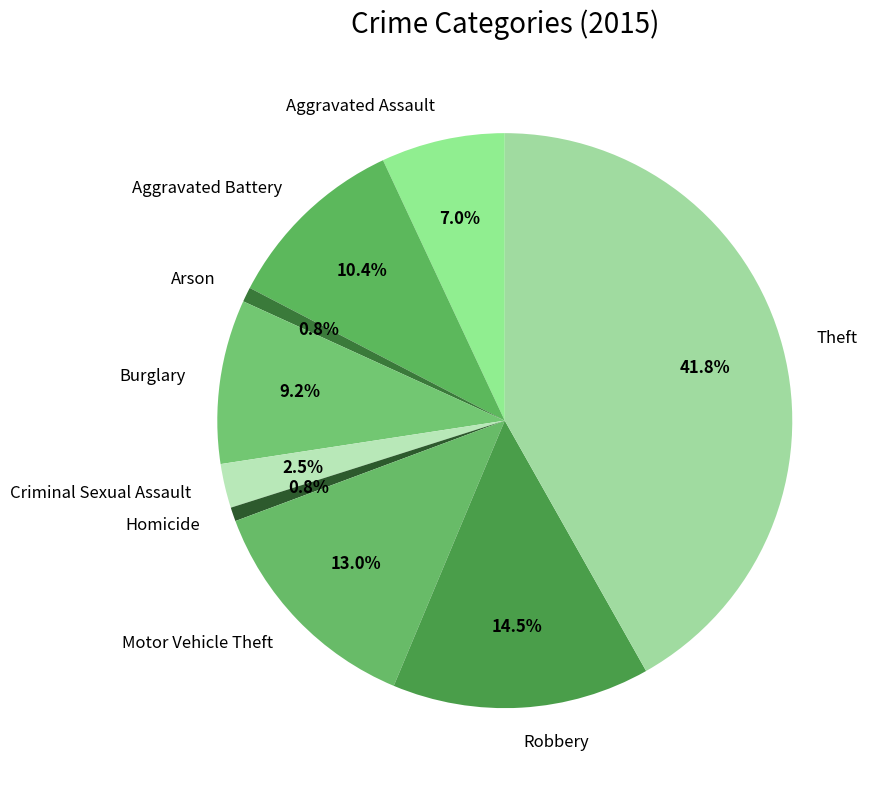

To the nearest percent, what is the combined percentage of Theft and Aggravated Battery?

52%